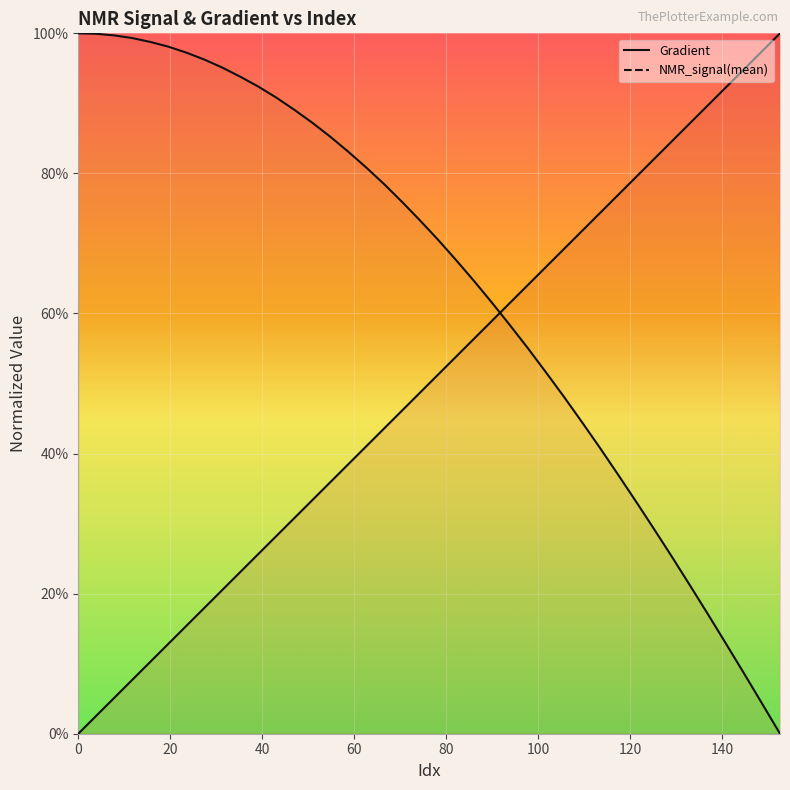

Which series has the largest total across all categories?

NMR_signal(mean)